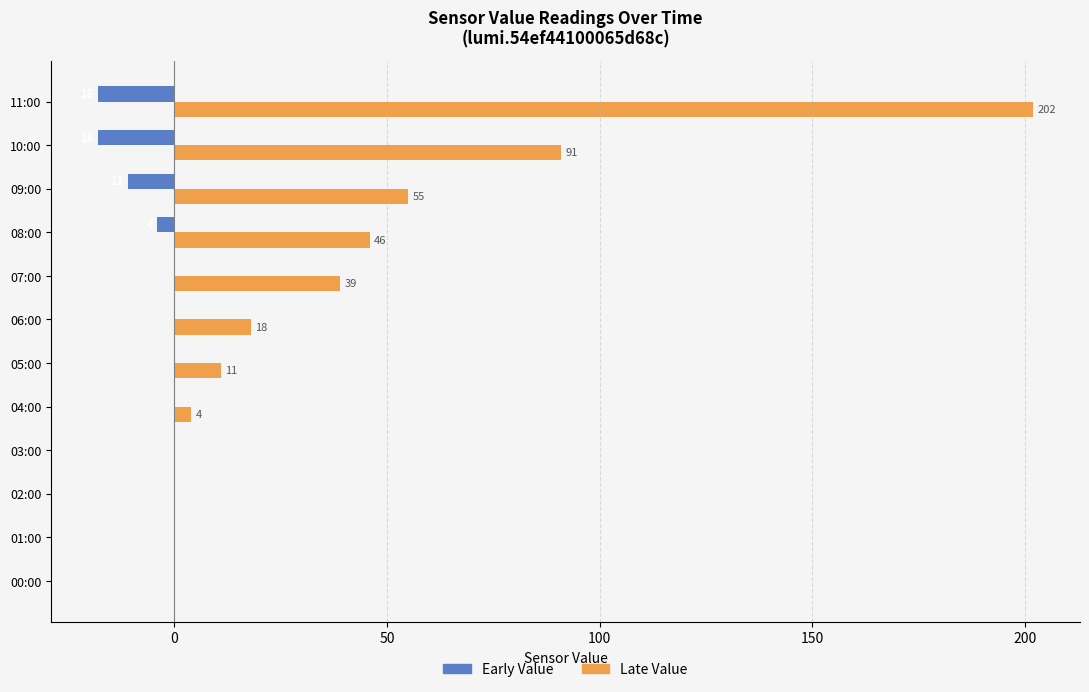

Where is Early Value nearest to the value -9?

09:00